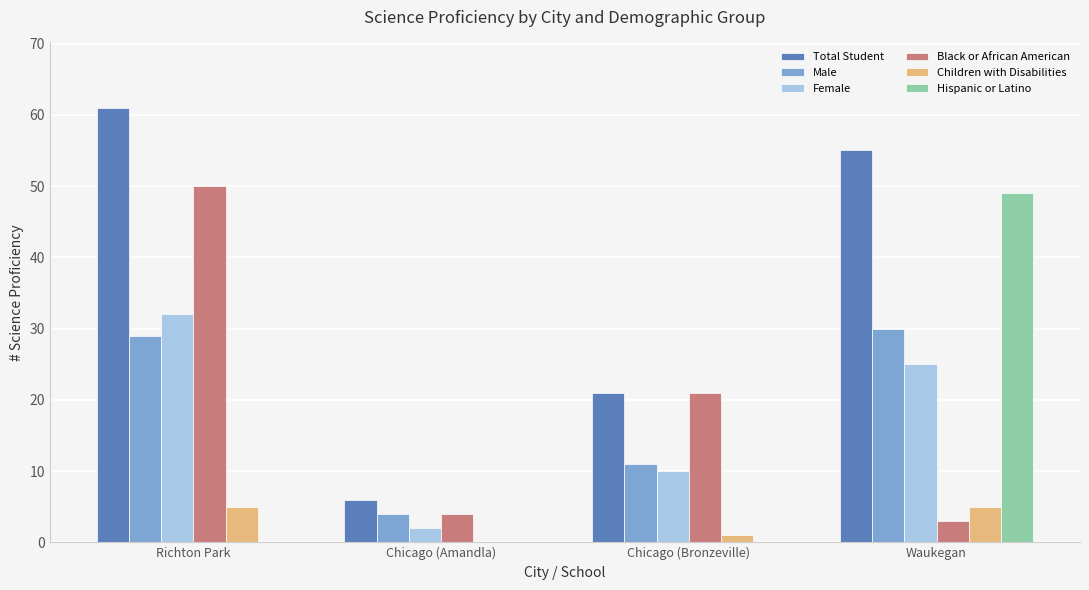

What is the greatest value displayed?

61